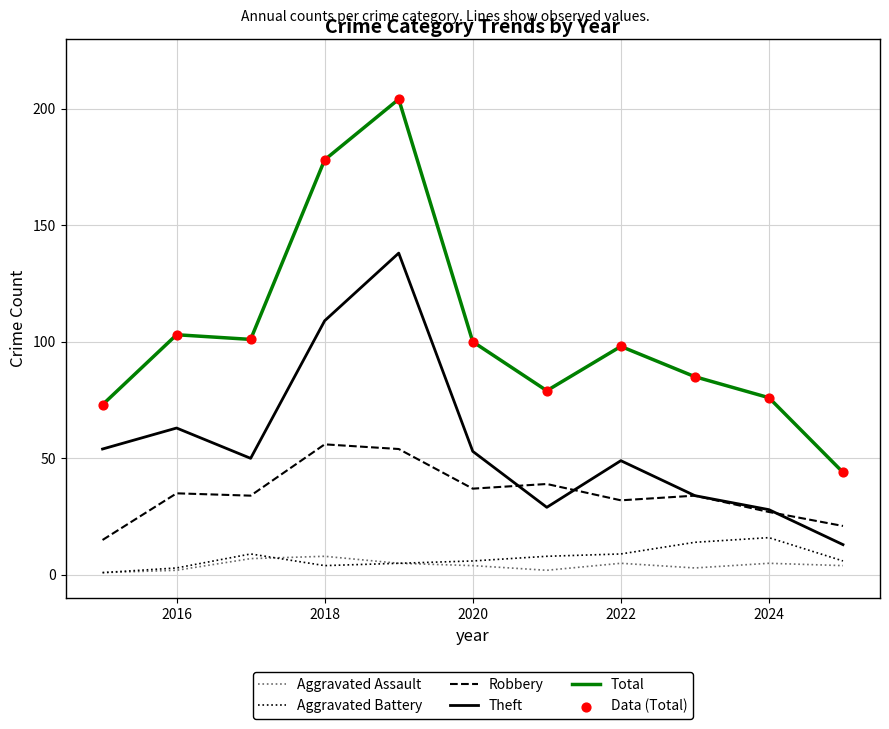

What is the lowest value of the Total series?

44